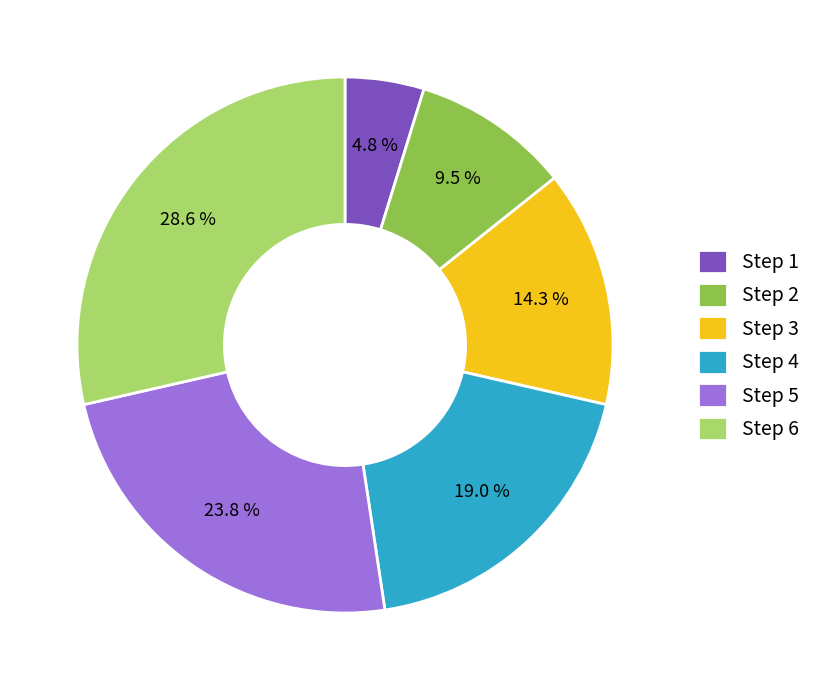

To the nearest percent, what portion does Step 4 represent?

19%